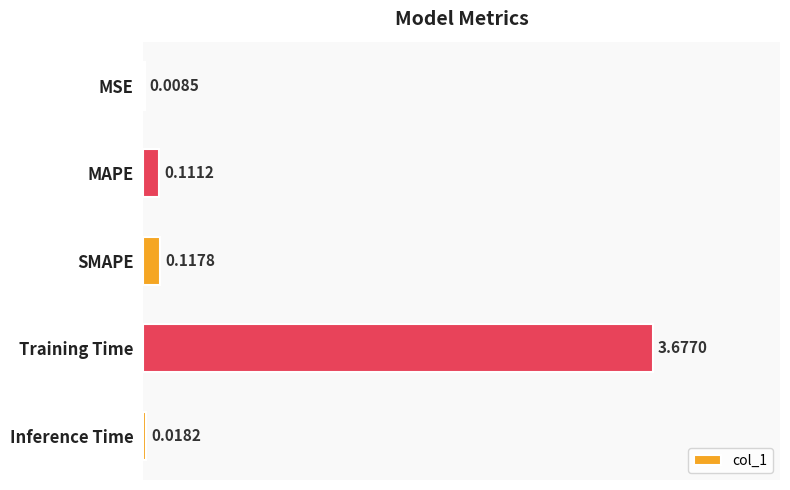

What is the average value?

0.8